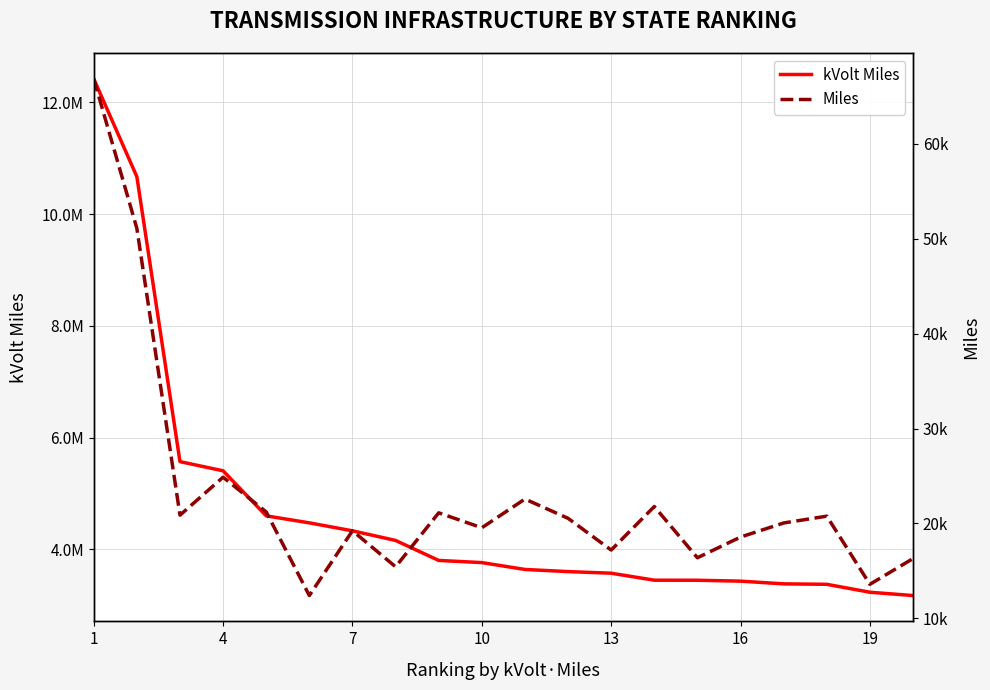

Reading left to right, transcribe all the data shown in this chart.

kVolt Miles: 12422854.1	10672018.1	5571799.0	5407549.7	4601291.8	4475926.4	4333497.1	4161224.3	3803657.7	3764607.6	3642095.9	3603526.7	3574981.8	3449788.8	3448721.1	3432781.6	3384204.2	3376193.8	3234315.4	3174877.0
Miles: 66809.8	51067.9	20876.8	24875.5	21216.0	12414.9	19235.7	15442.2	21123.5	19550.9	22575.6	20544.9	17204.6	21787.6	16392.6	18572.9	20055.3	20772.0	13599.4	16305.0